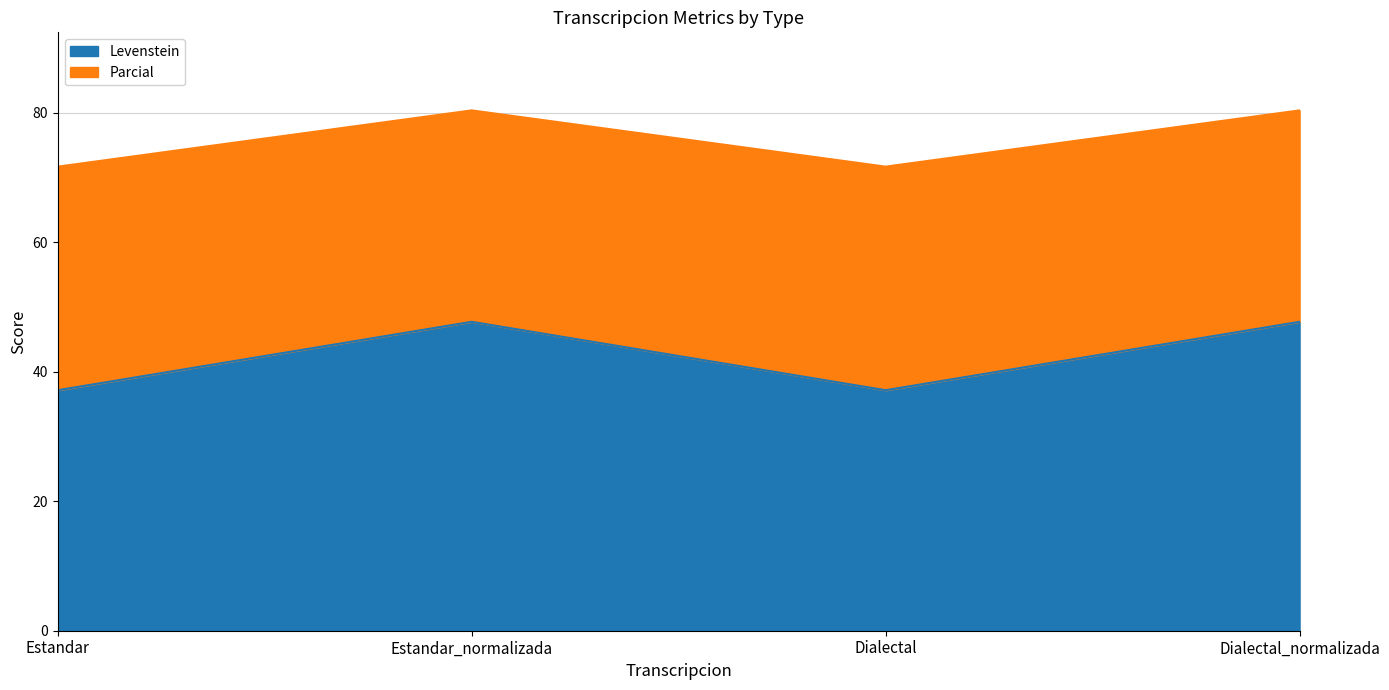

At which label does Parcial reach its peak?

Estandar_normalizada